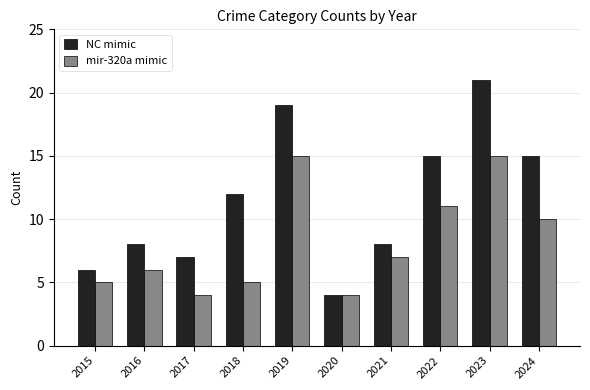

How many groups of bars are there?

10